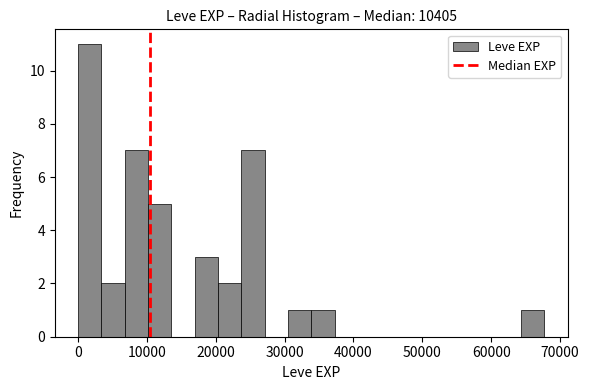

Read against the x-axis, roughly where is the centre of the tallest bar?

2000